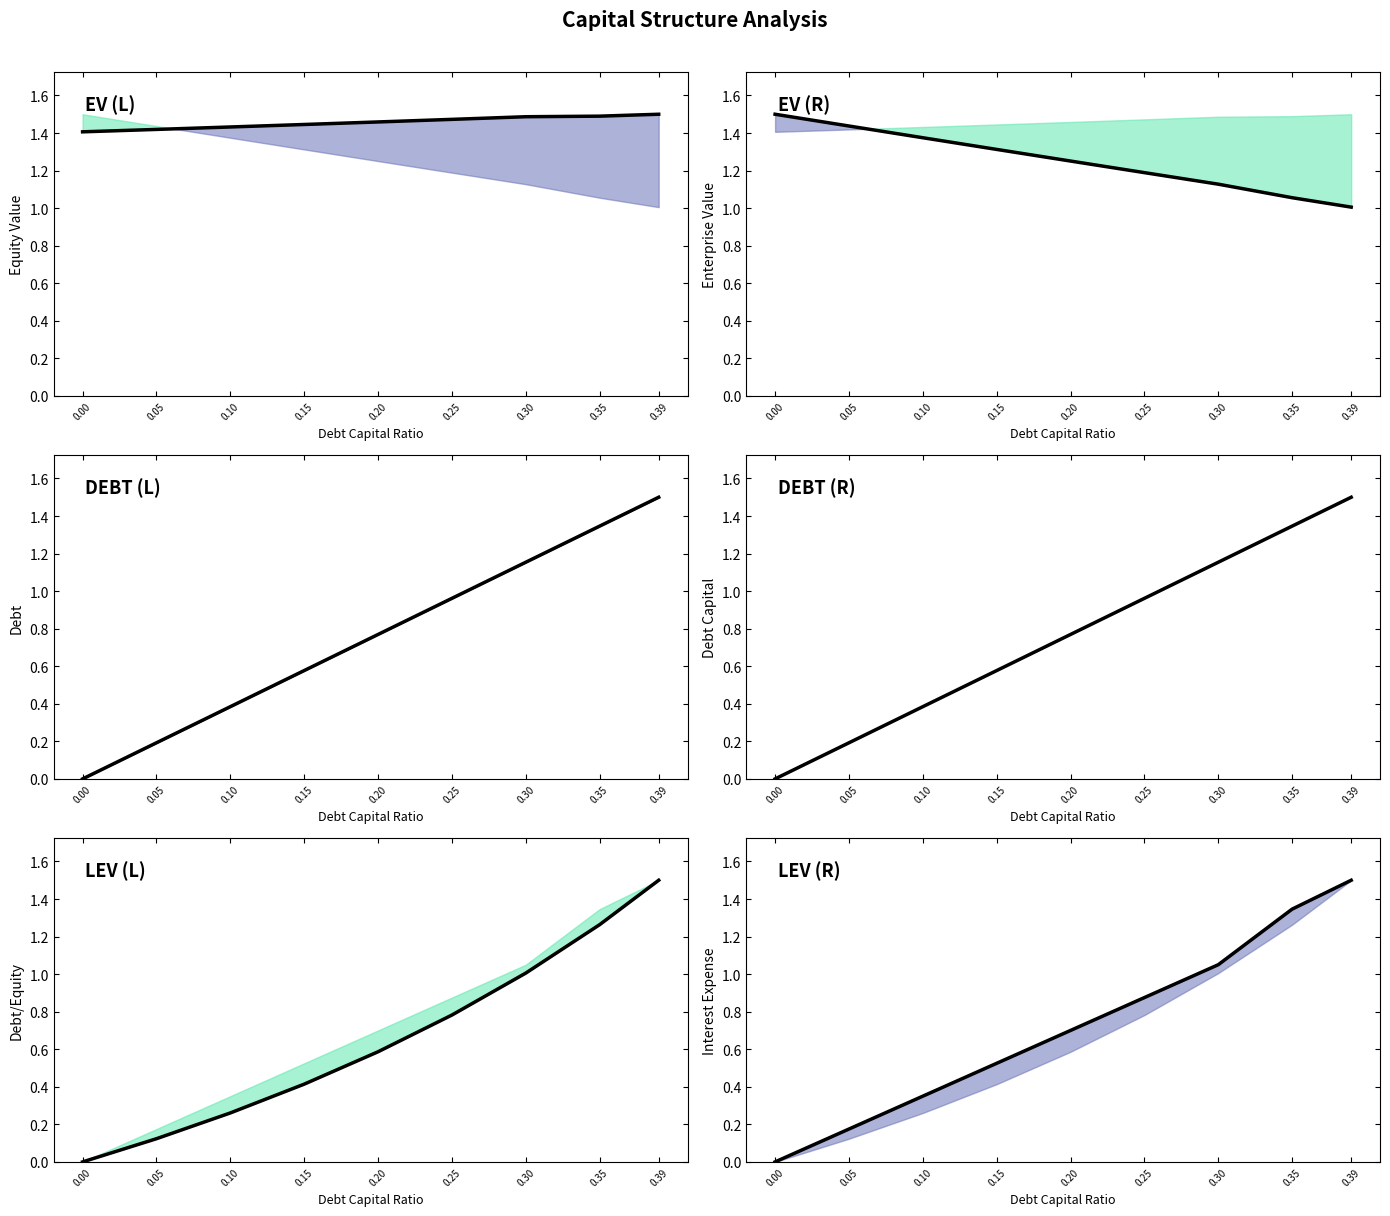

Is the value of debt_capital at 0.0 greater than the value of debt_equity at 0.0?

No